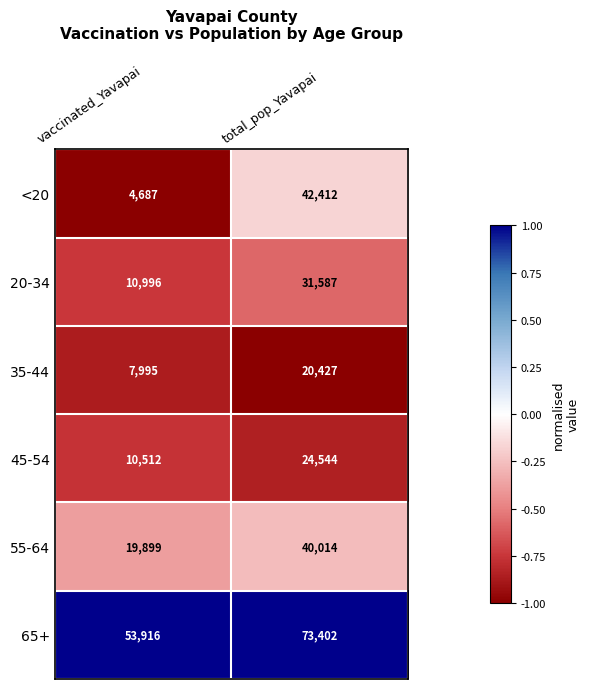

What is the greatest value displayed?

73402